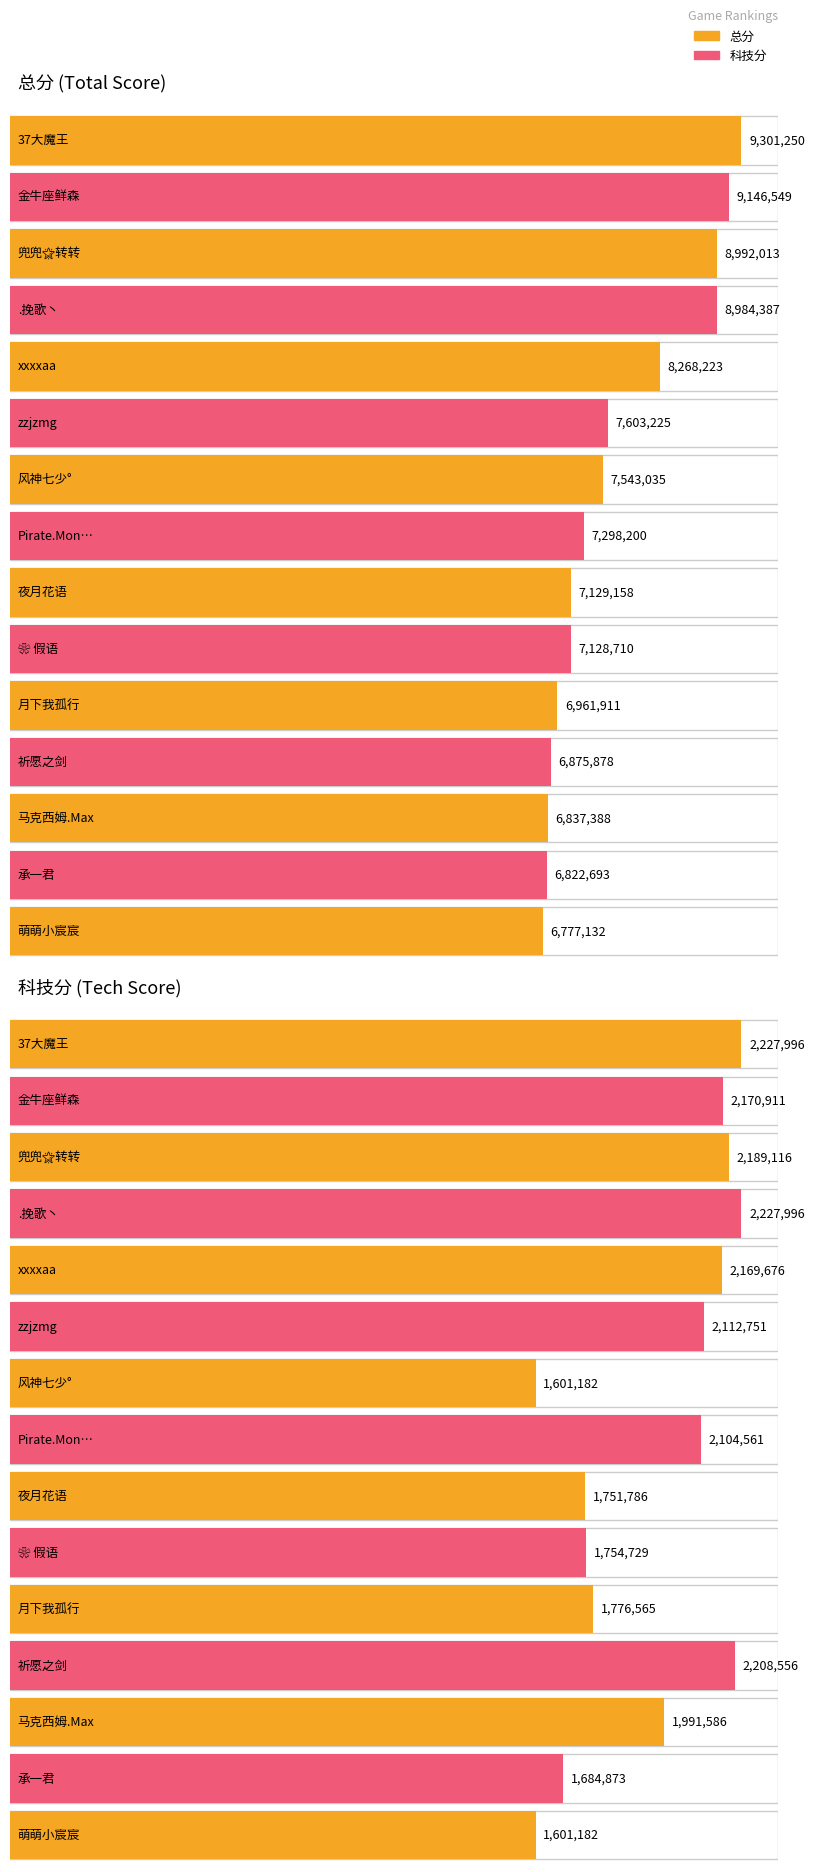

What is the value of the 科技分 bar at the 4th from the left?

2227996